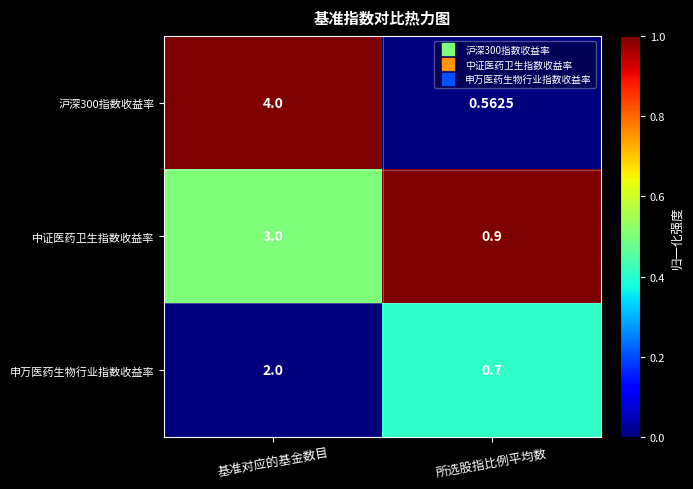

At which category does the chart reach its peak across all series?

基准对应的基金数目